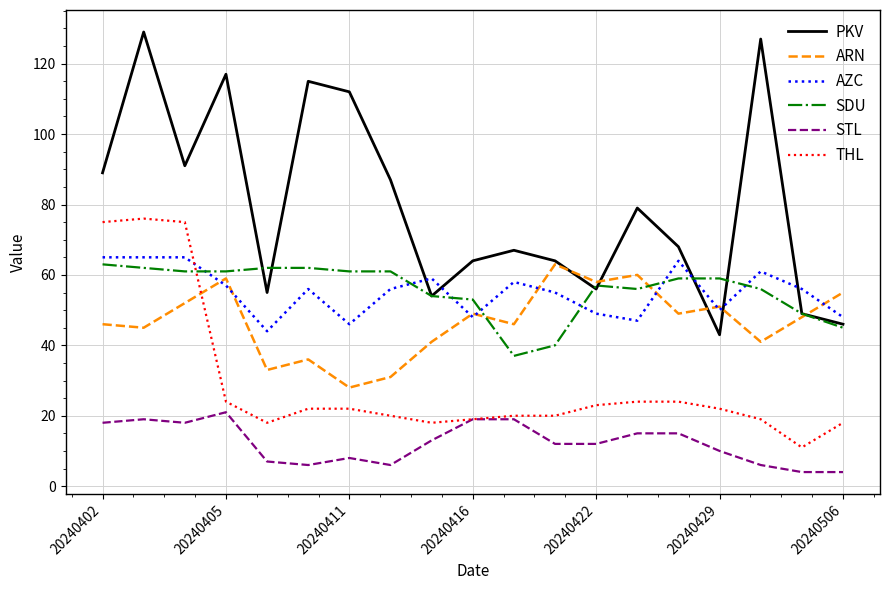

What is the maximum value shown in the chart?

129